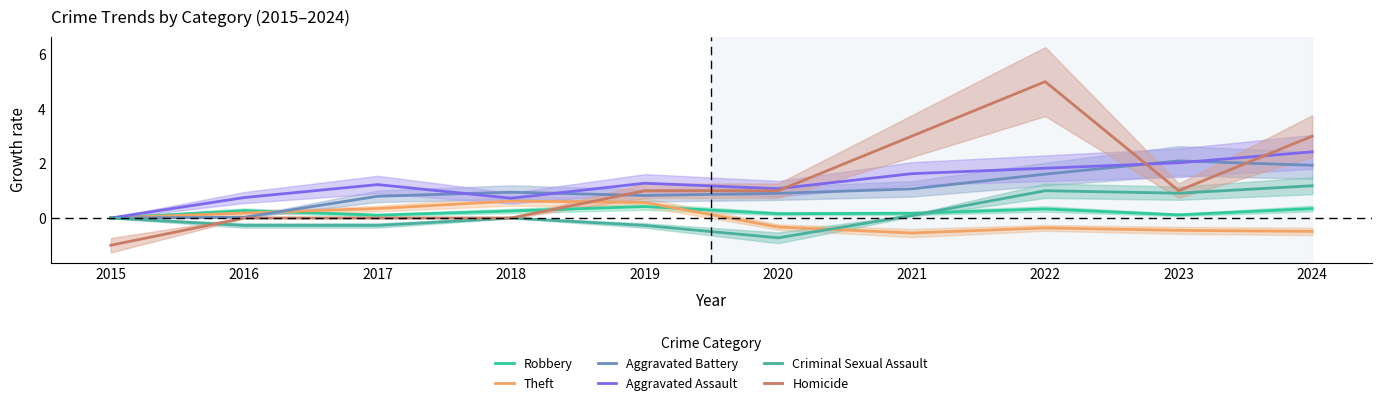

Which series has the widest spread of values?

Homicide